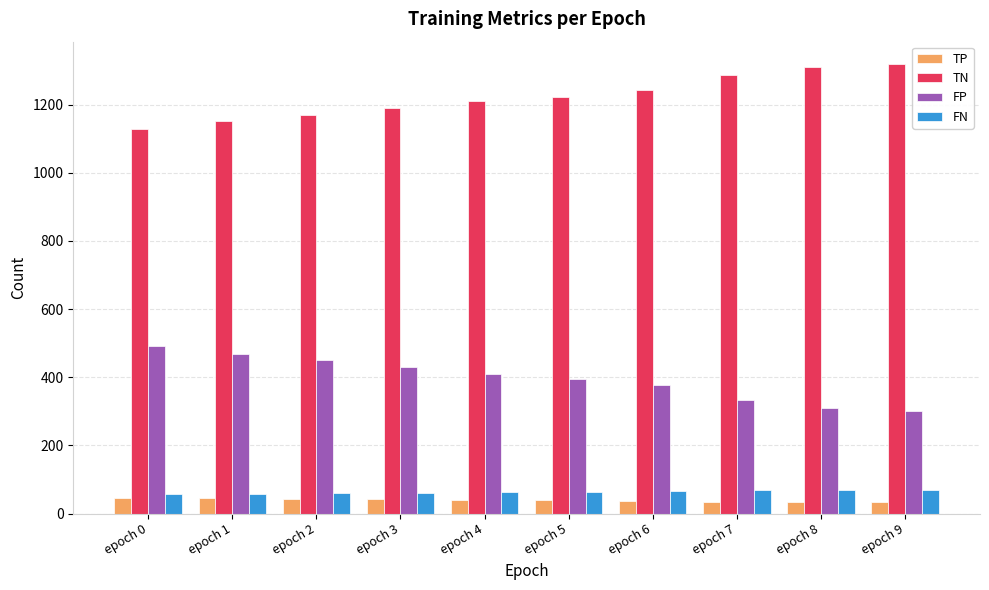

What is the minimum value shown in the chart?

33